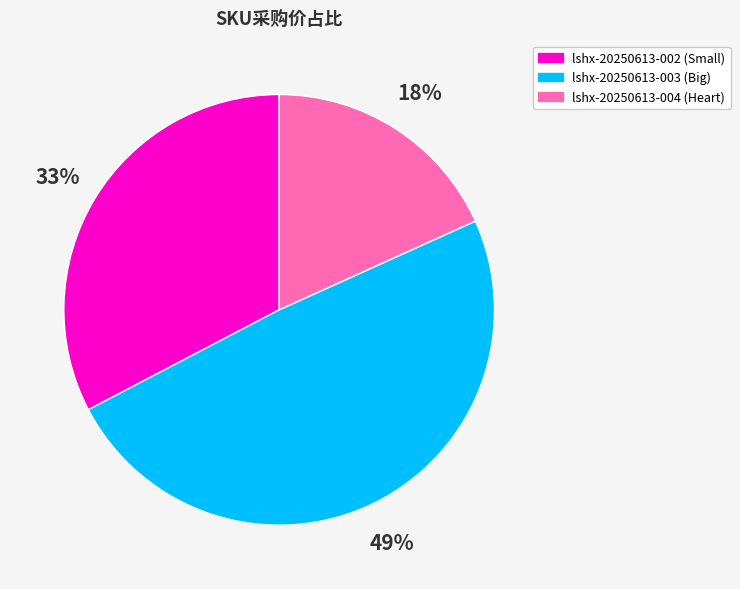

Approximately how many times larger is the value at lshx-20250613-002 compared to lshx-20250613-003?

0.7